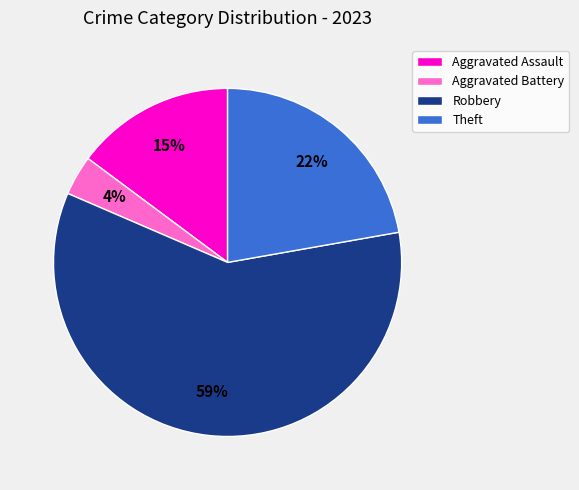

Count the number of slices in the pie.

4